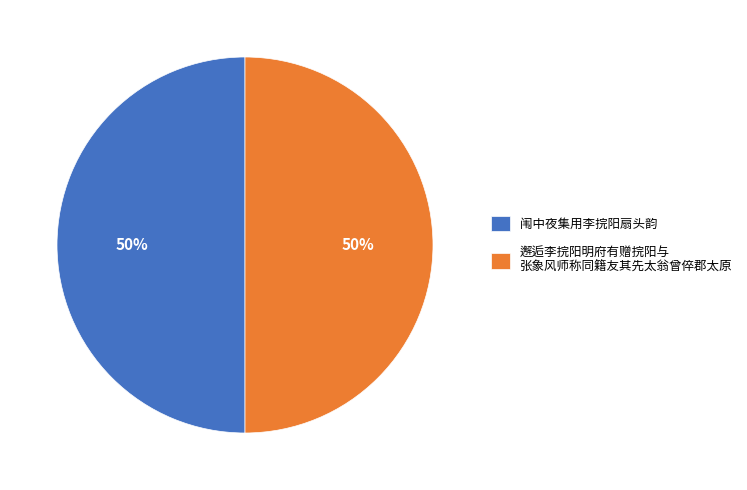

True or false: 邂逅李捖阳明府有赠捖阳与 张象风师称同籍友其先太翁曾倅郡太原 accounts for 39% of the total.

False